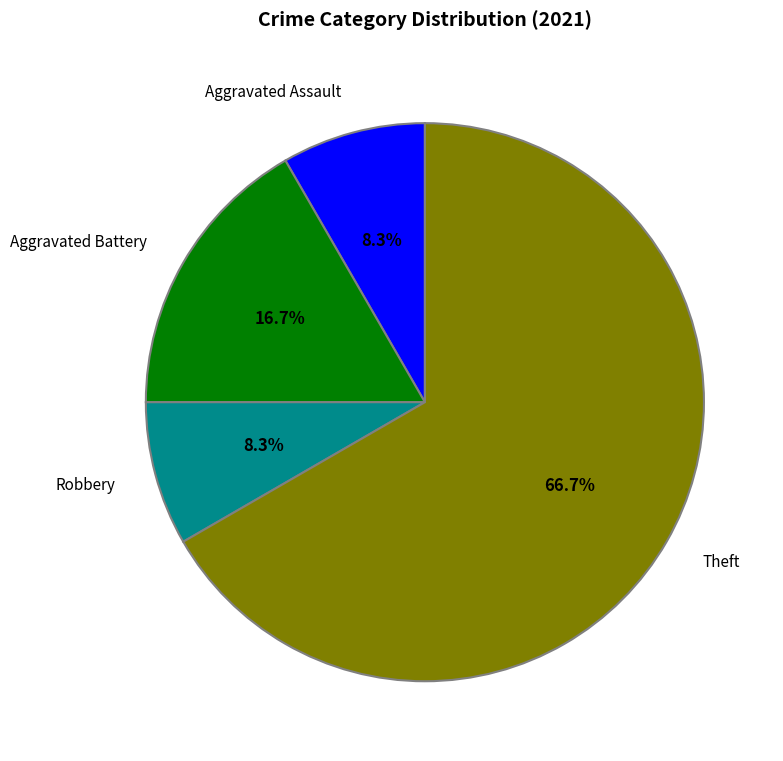

How many segments does this pie chart have?

4